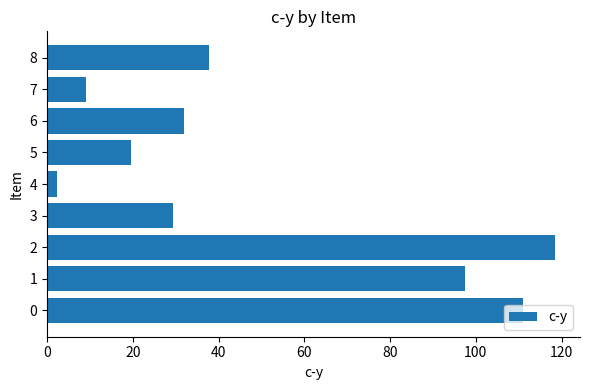

List the labels in order of value, largest first.

2, 0, 1, 8, 6, 3, 5, 7, 4